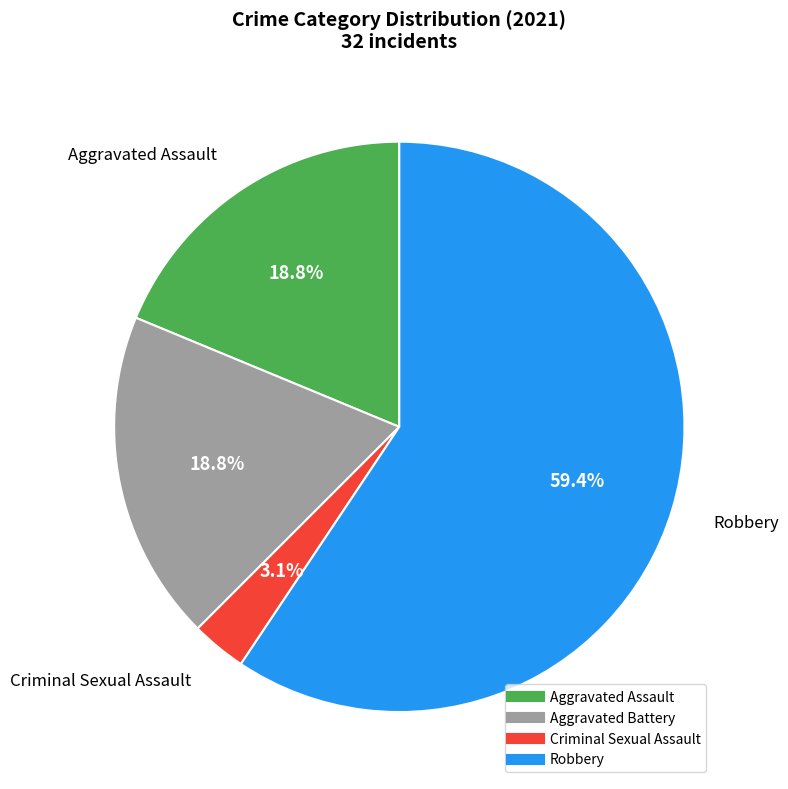

The Aggravated Assault slice represents 32% of the pie. True or false?

False